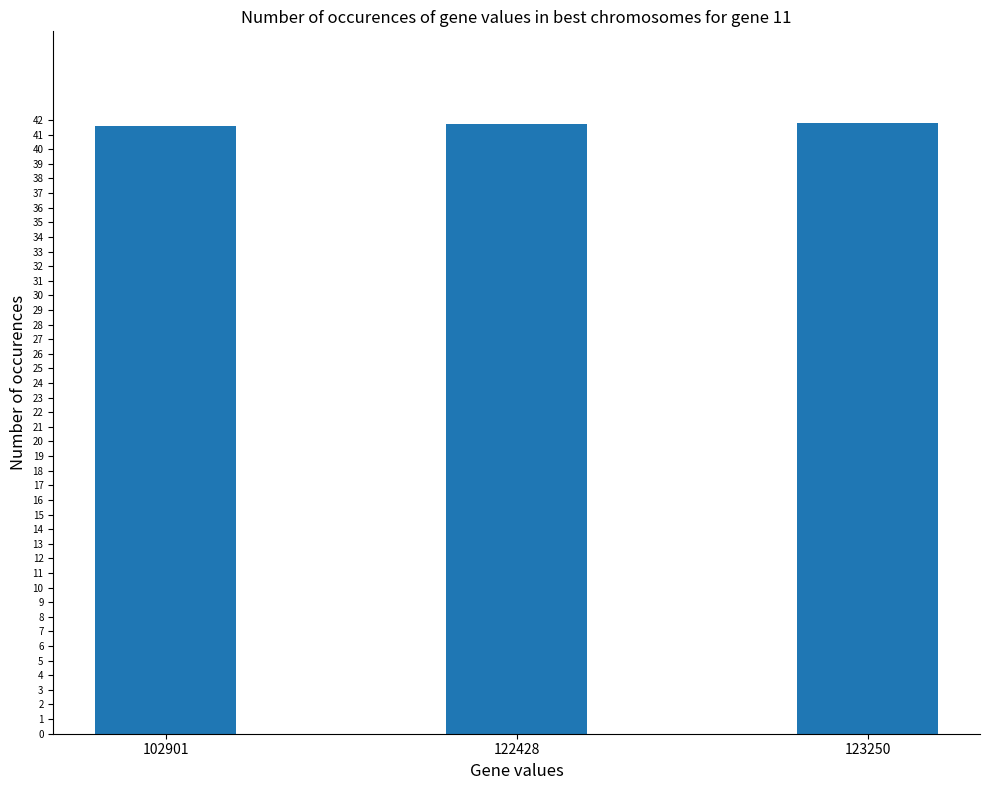

What is the value of the 1st bar from the left?

41.6